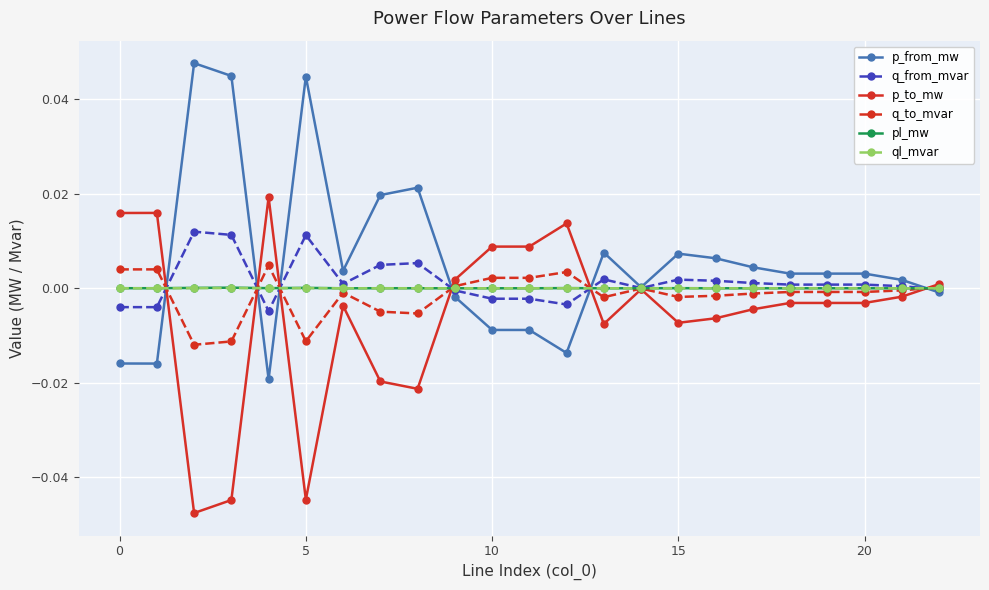

True or false: p_from_mw has more than 0 points higher than both neighbors.

True